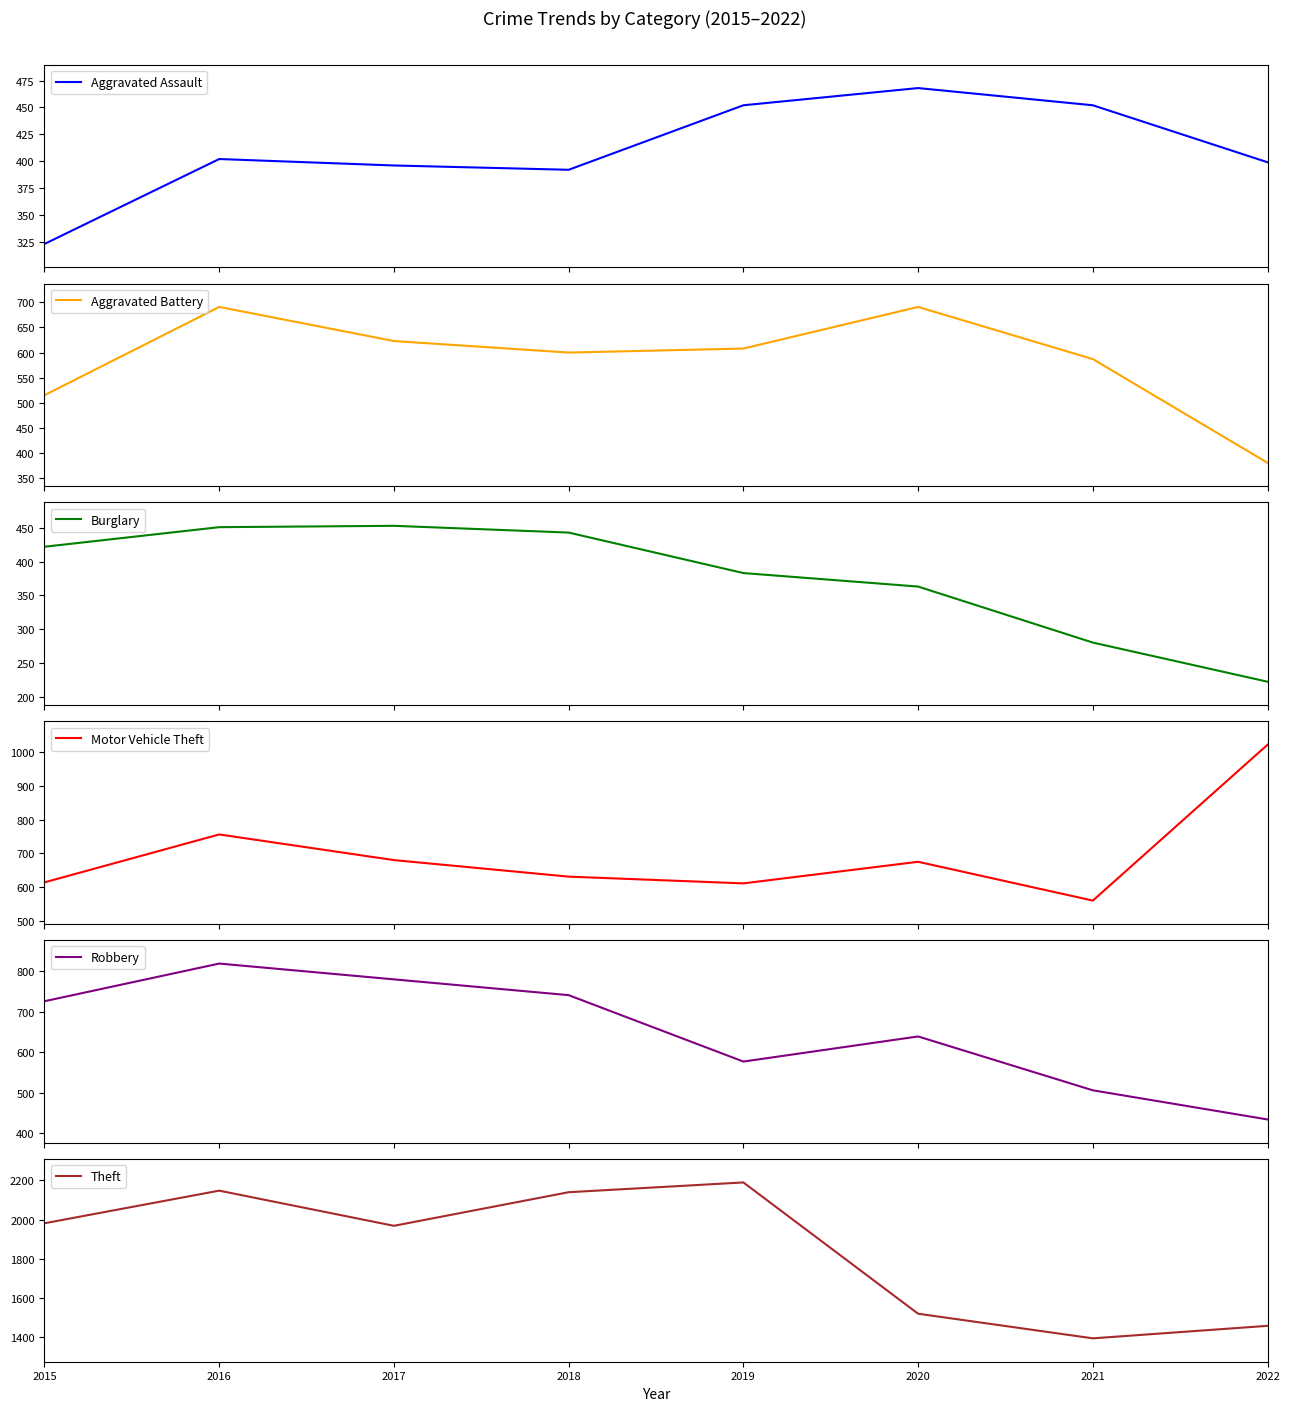

What is the lowest value of the Aggravated Assault series?

323